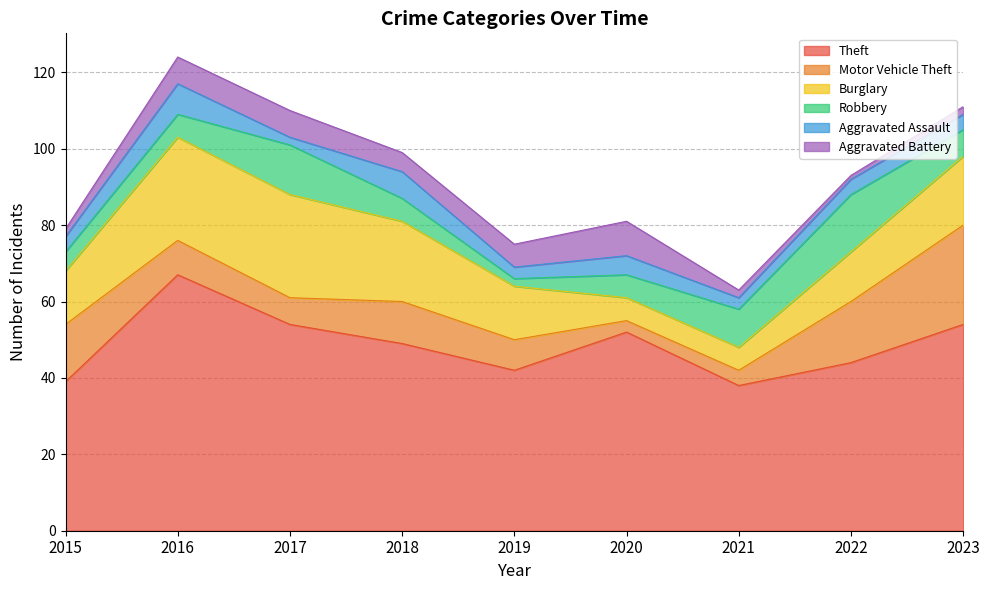

What are all the series names shown in the legend?

Theft, Motor Vehicle Theft, Burglary, Robbery, Aggravated Assault, Aggravated Battery